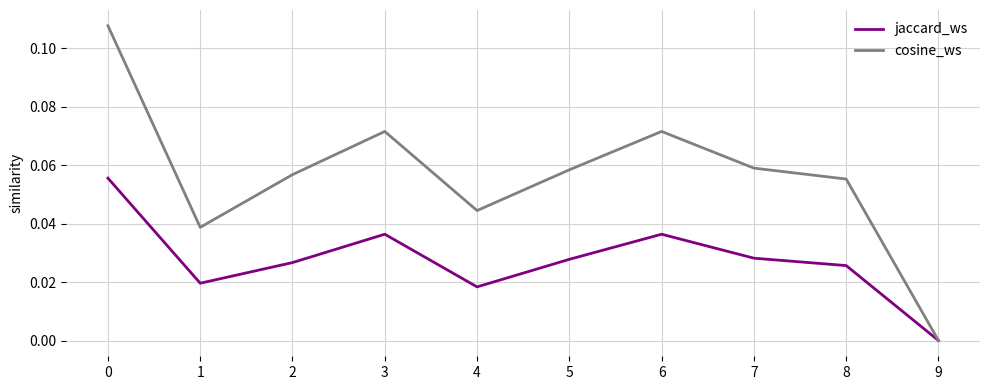

Rank the series by their average value, from lowest to highest.

jaccard_ws, cosine_ws